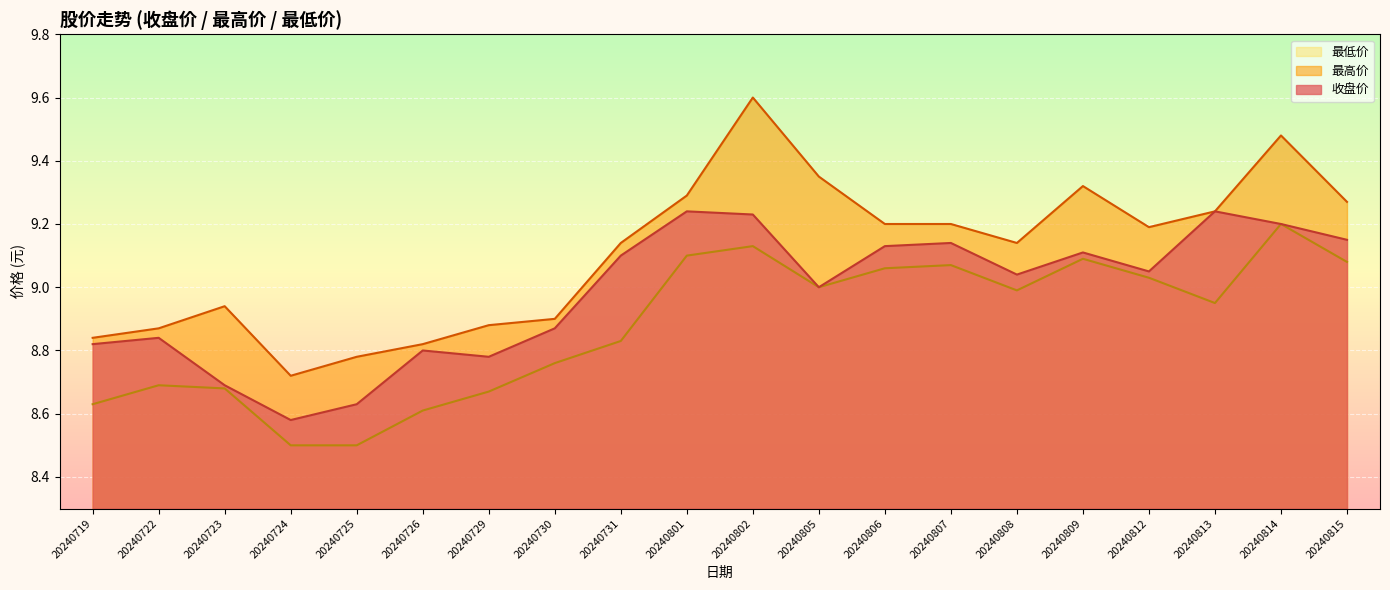

At how many categories does at least one series exceed 9?

12